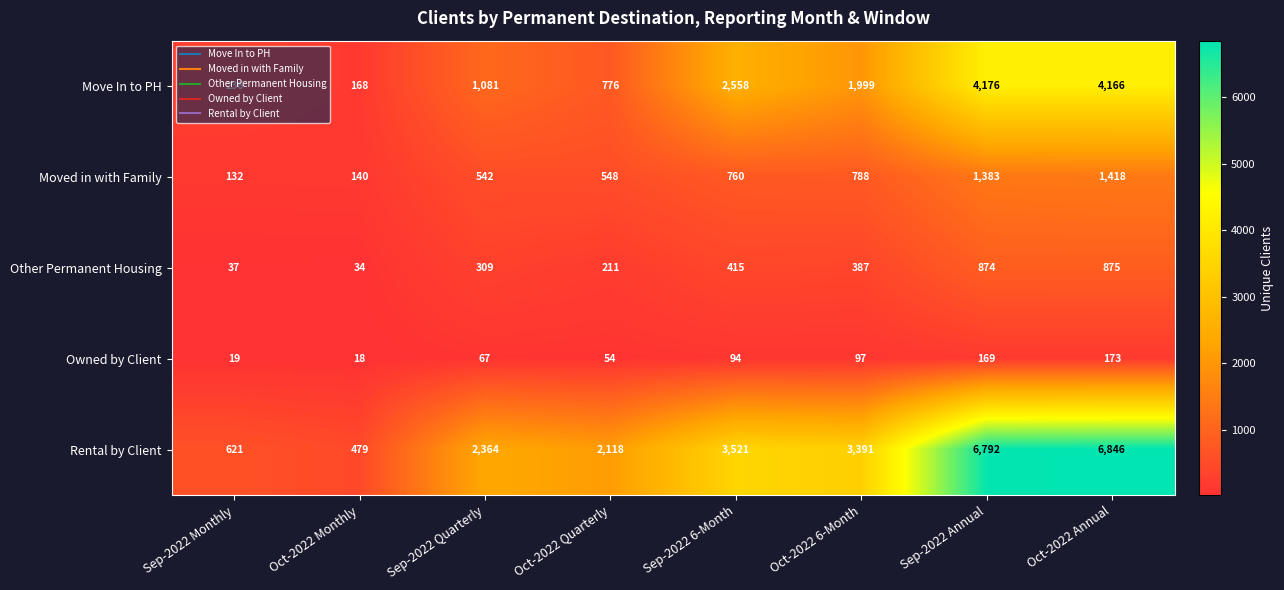

Read the Move In to PH value at Sep-2022 Monthly, to the nearest 50.

250